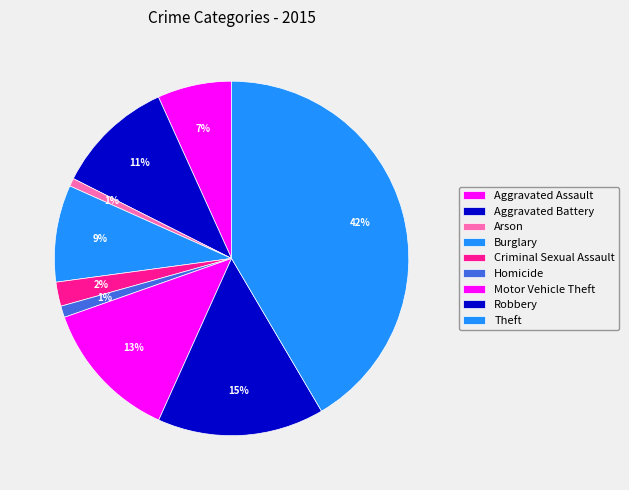

How many segments does this pie chart have?

9